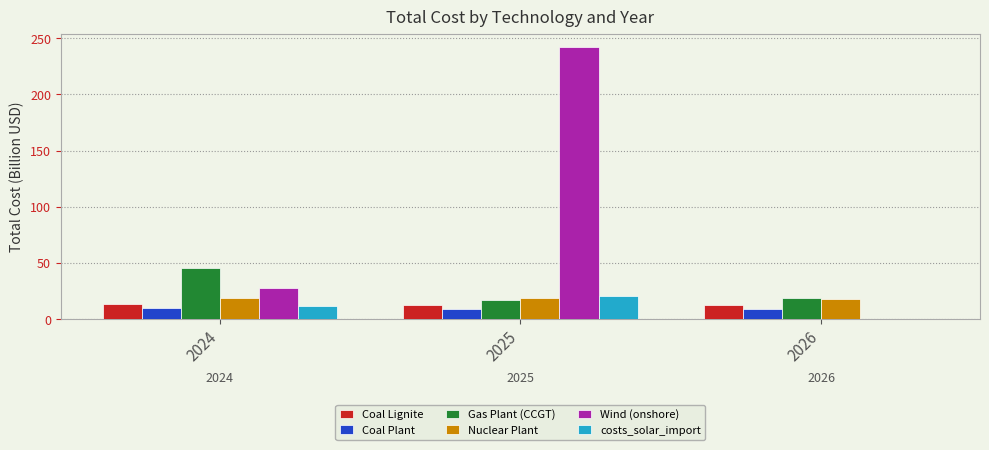

At which category is the sum across all series the highest?

2025